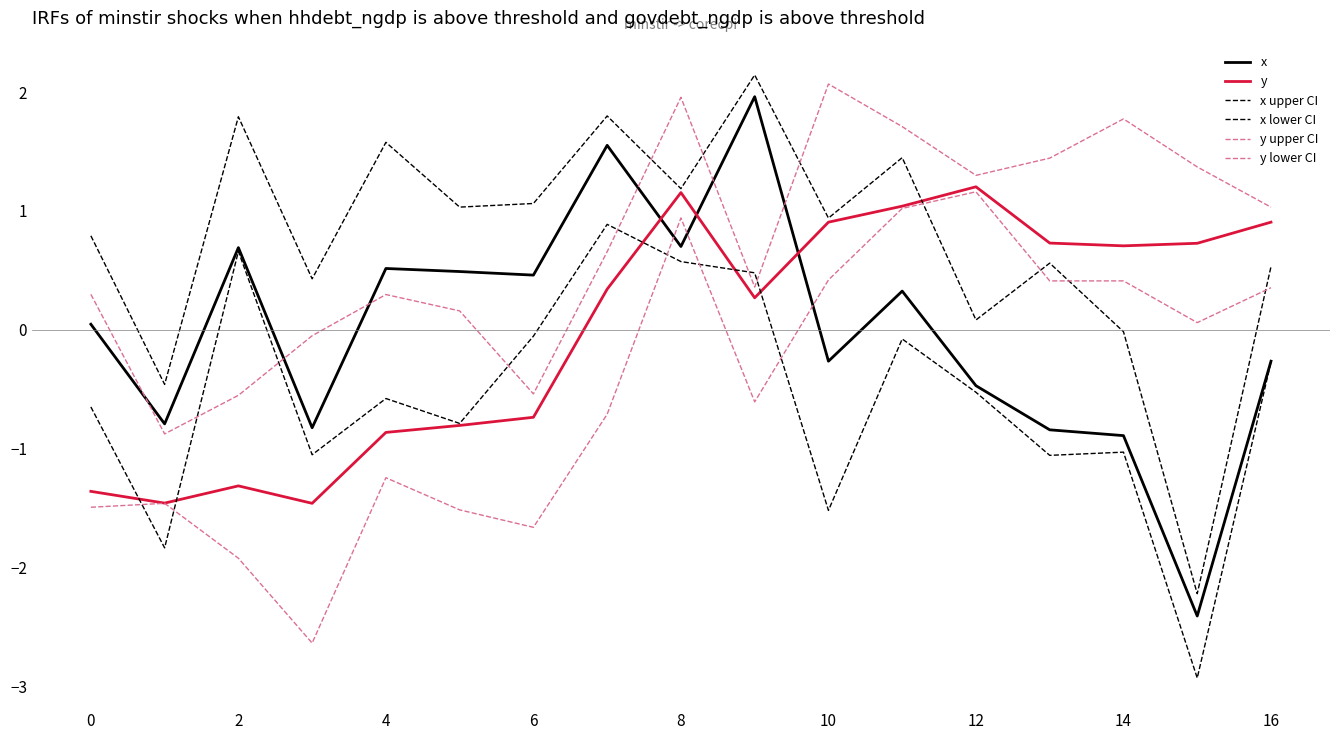

What is the lowest value of the y series?

-1.5